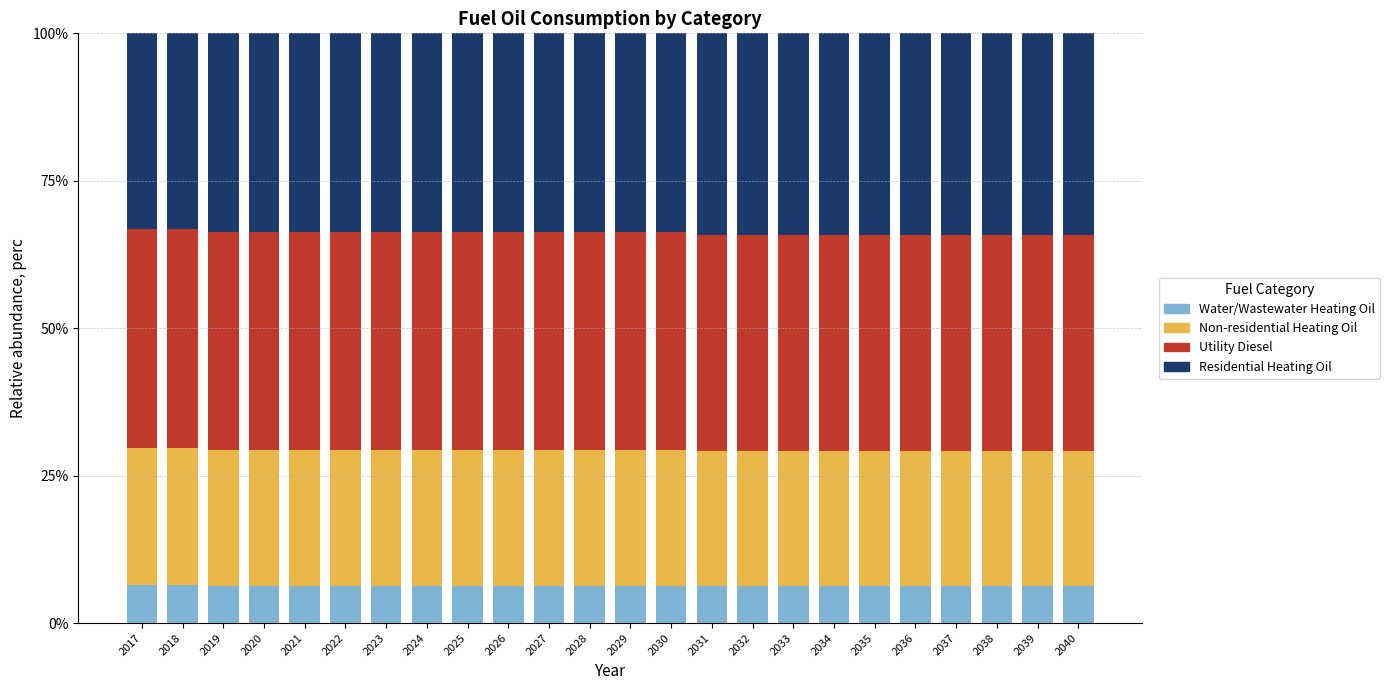

What is the total value across all series at 2024?

100.0